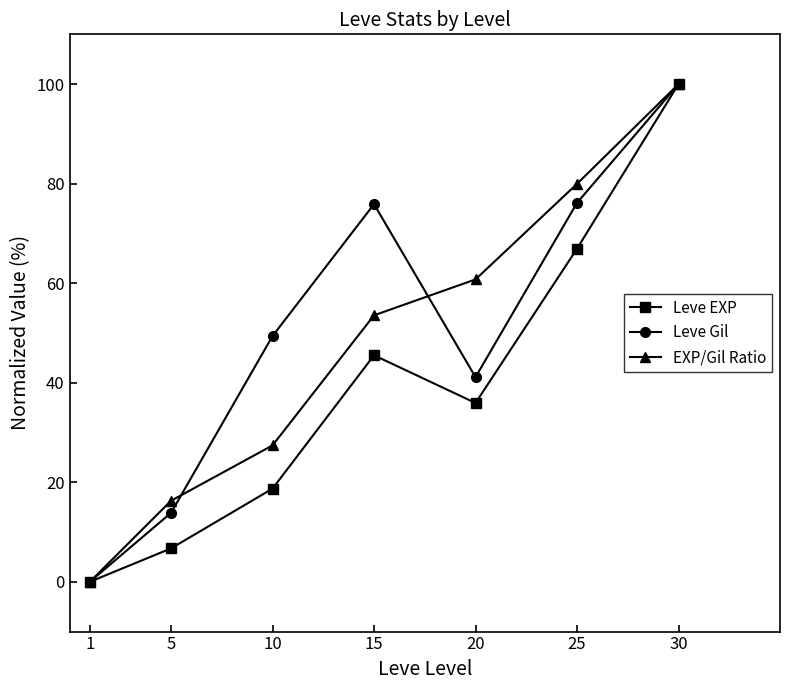

At which label is EXP/Gil Ratio closest to 50?

15